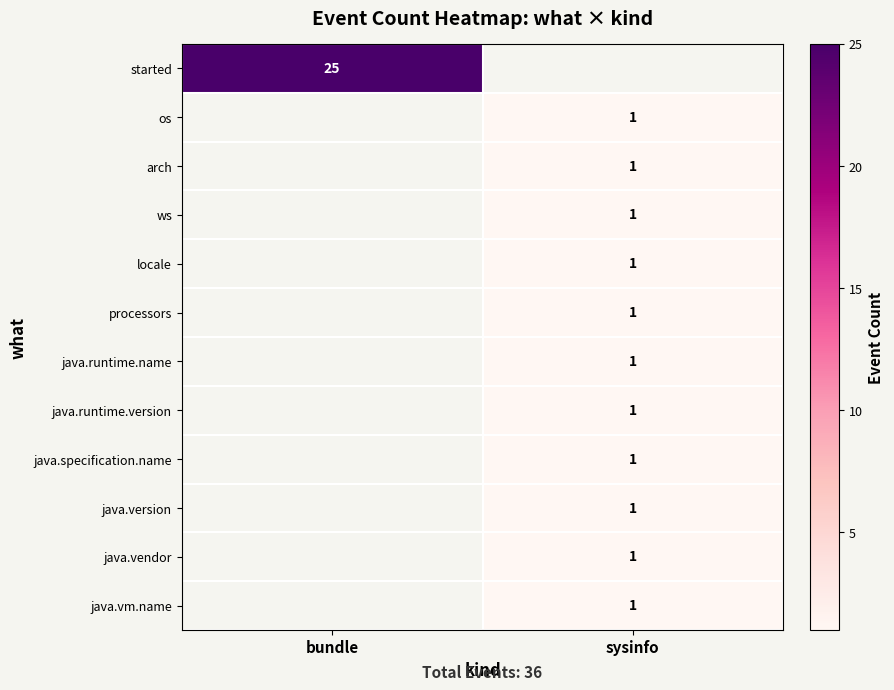

The value of java.runtime.version at sysinfo is 1. True or false?

True